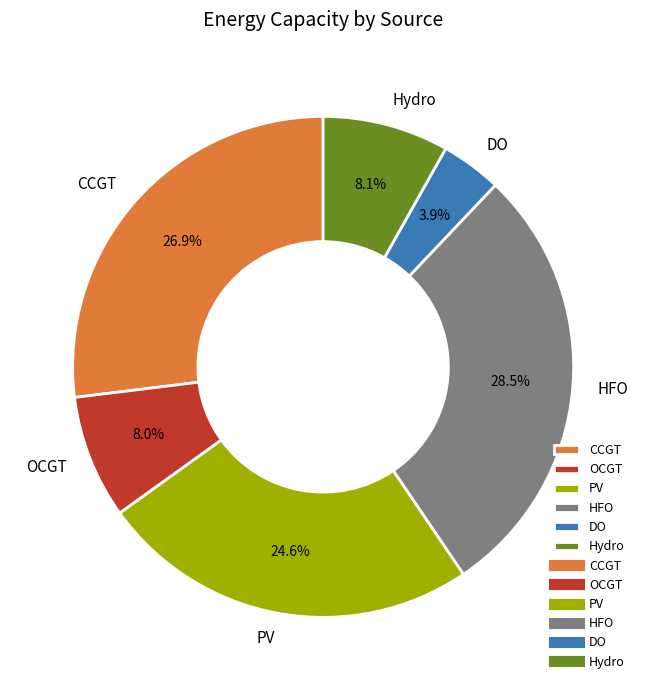

What is the total percentage of OCGT and Hydro?

16.1%